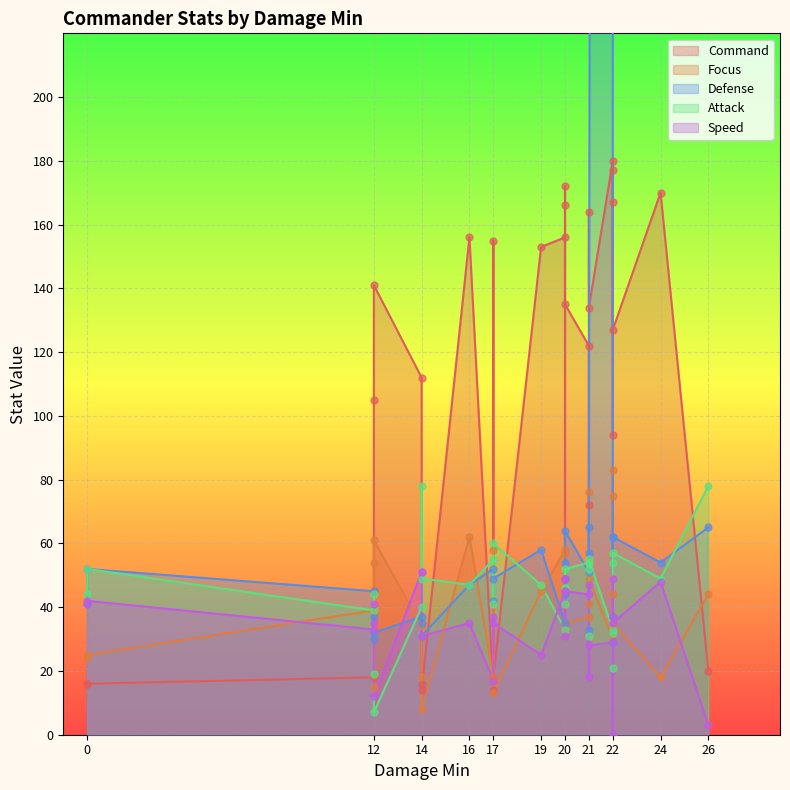

Which series has the largest total across all categories?

Defense